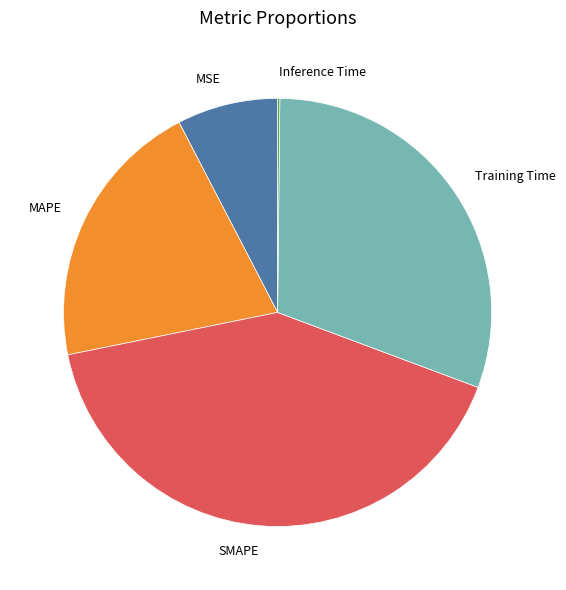

Combined, do MSE and Training Time account for over 50%?

No